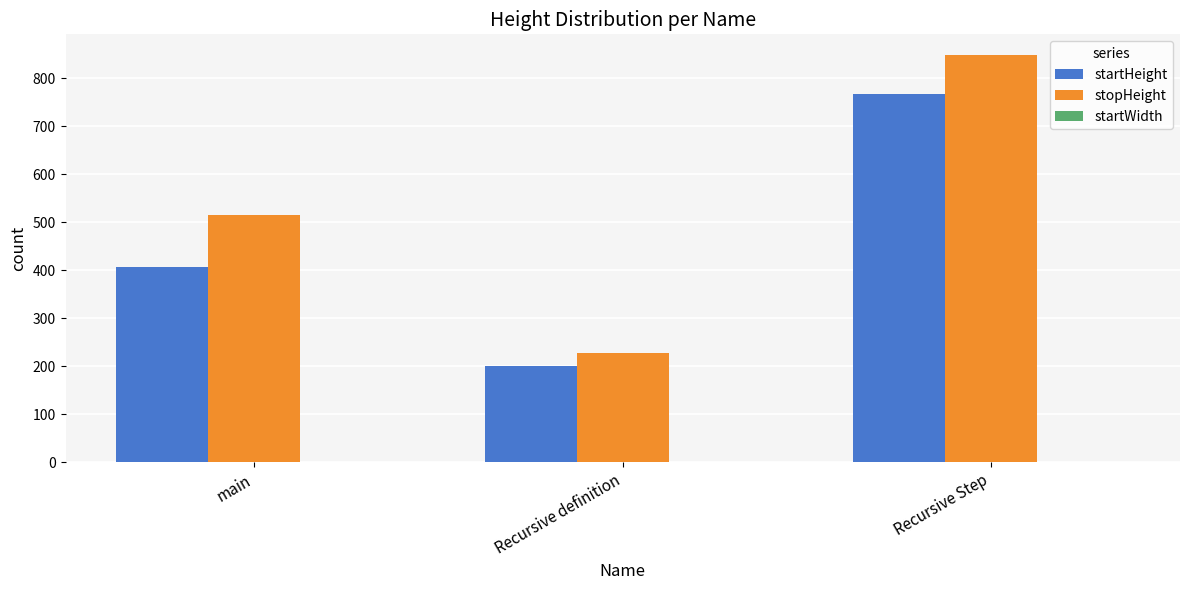

How many groups of bars are there?

3